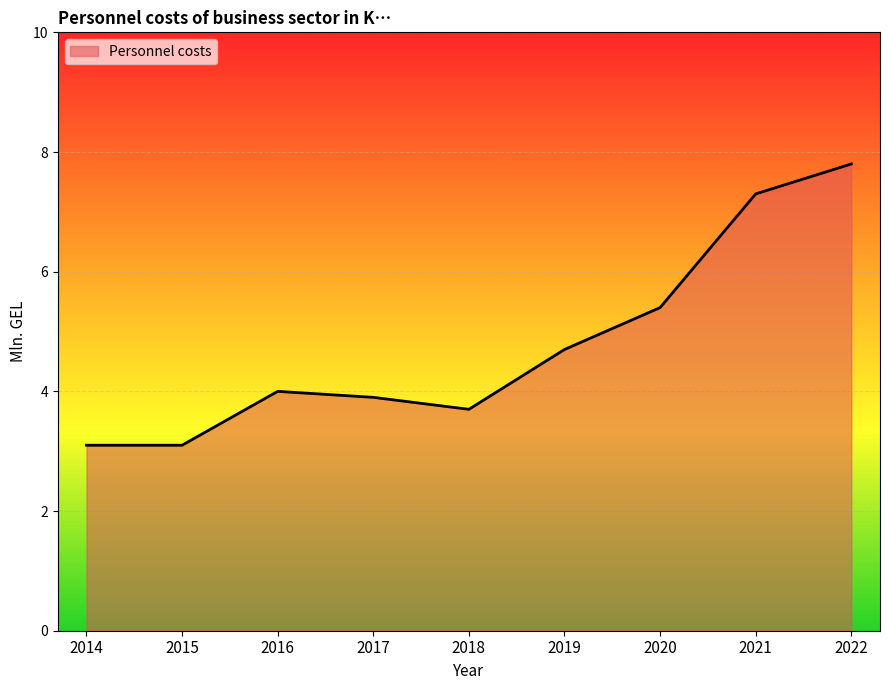

True or false: the data has more than 0 interior local peaks.

True